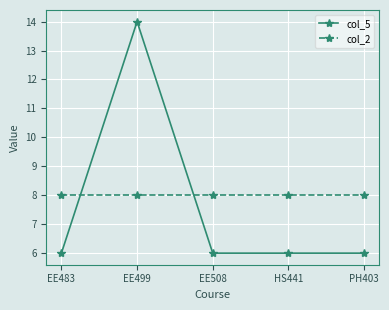

What is the value of the col_2 point at the 2nd from the left?

8